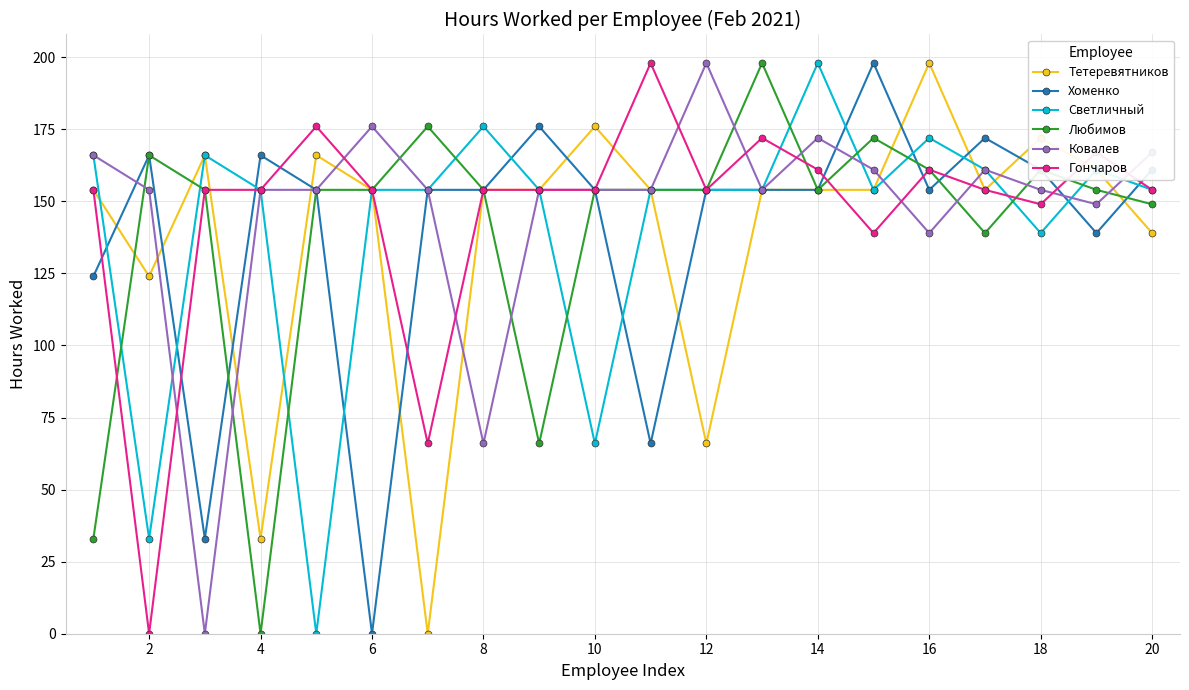

What is the value of the Тетеревятников point at the 11th from the left?

154